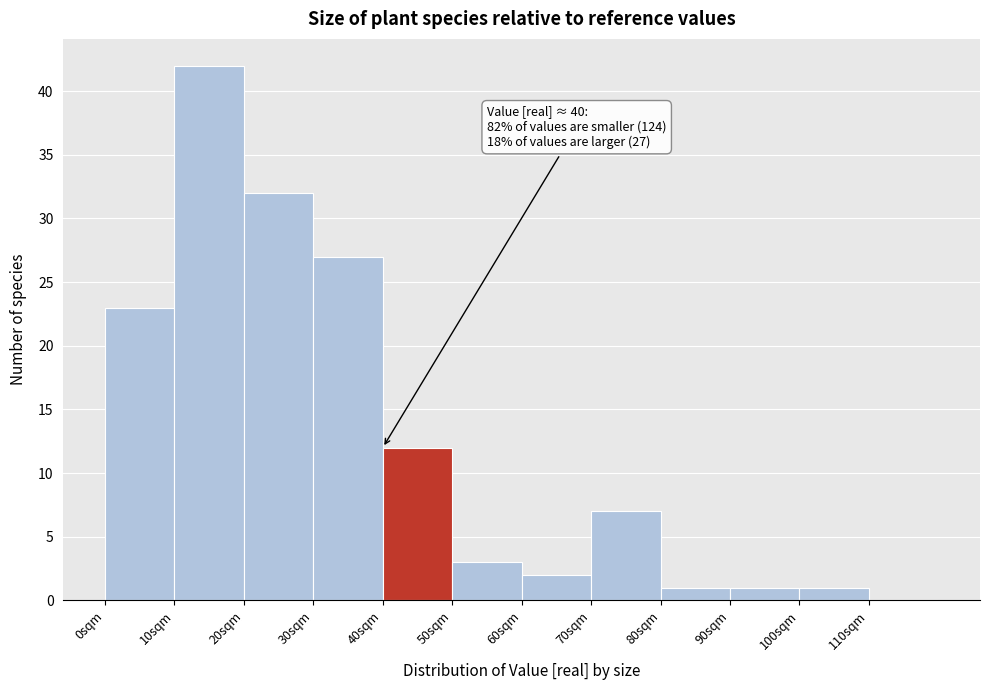

Over which range of the x-axis is the bar tallest?

10 to 20